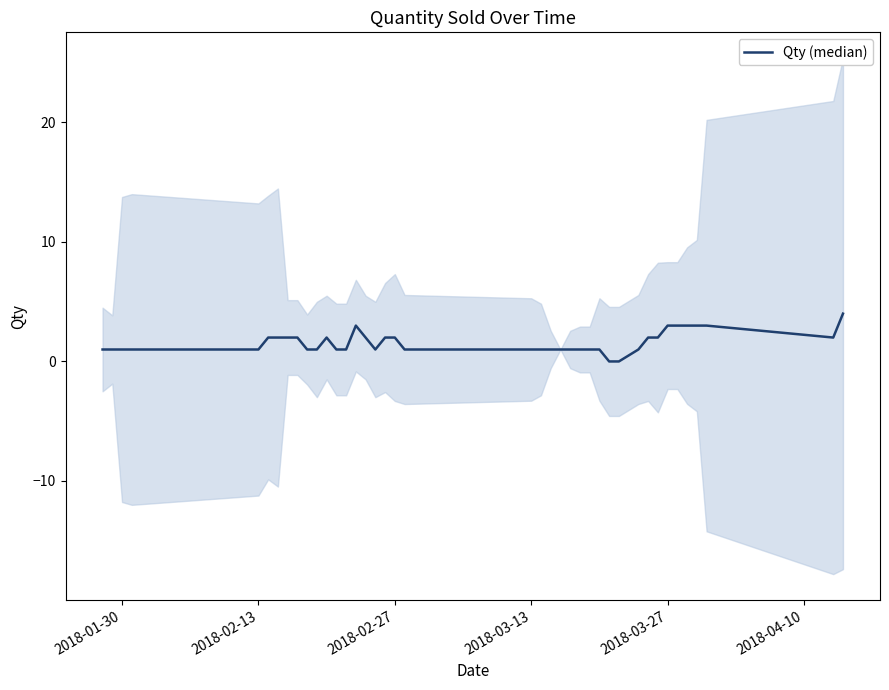

Is this an area chart (filled region under the line)?

No